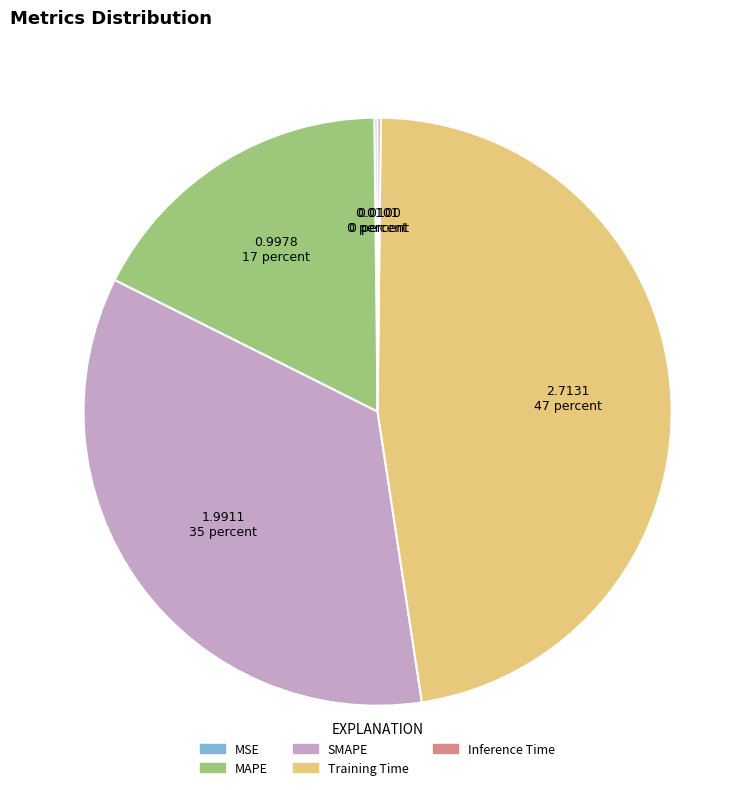

Which category has the biggest portion of the pie?

Training Time